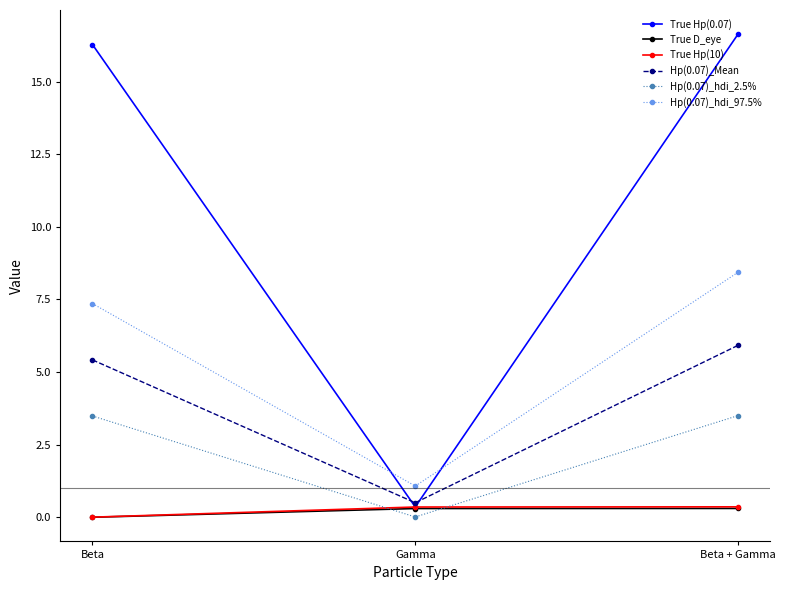

Where does the Hp(0.07)_hdi_97.5% series first go above 7?

Beta